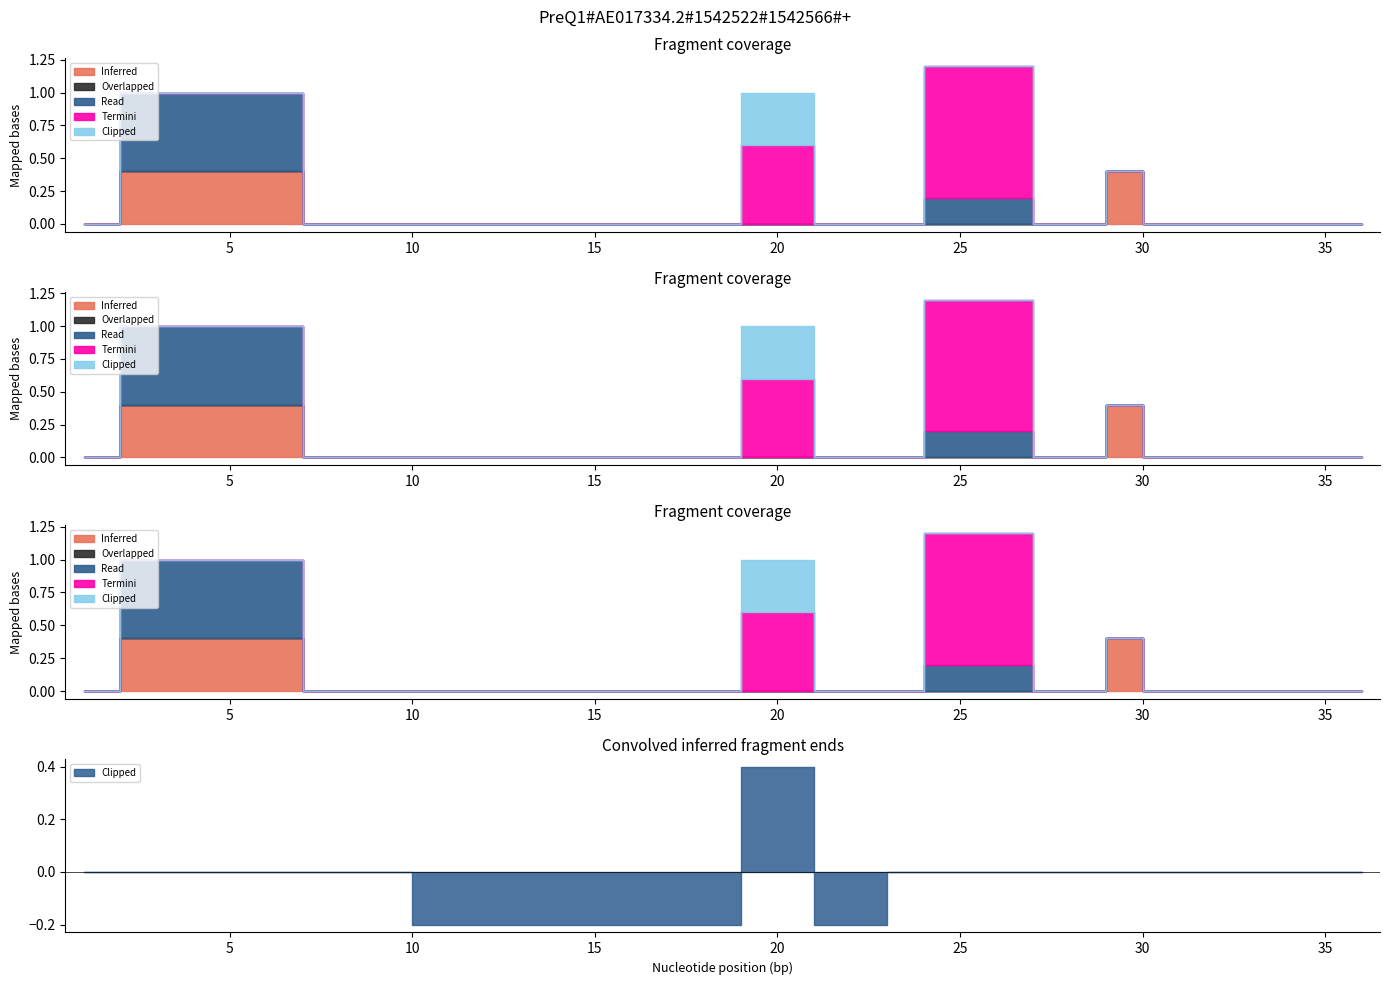

Reading left to right, what are all the values shown in this chart?

Inferred: 0.0	0.4	0.0	0.0	0.0	0.0	0.0	0.0	0.0	0.0	0.0	0.4	0.0	0.0	0.0	0.0
Overlapped: 0.0	0.0	0.0	0.0	0.0	0.0	0.0	0.0	0.0	0.0	0.0	0.0	0.0	0.0	0.0	0.0
Read: 0.0	0.6	0.0	0.0	0.0	0.0	0.0	0.0	0.0	0.2	0.0	0.0	0.0	0.0	0.0	0.0
Termini: 0.0	0.0	0.0	0.0	0.0	0.0	0.6	0.0	0.0	1.0	0.0	0.0	0.0	0.0	0.0	0.0
Clipped: 0.0	0.0	0.0	0.0	0.0	-0.2	0.4	-0.2	0.0	0.0	0.0	0.0	0.0	0.0	0.0	0.0